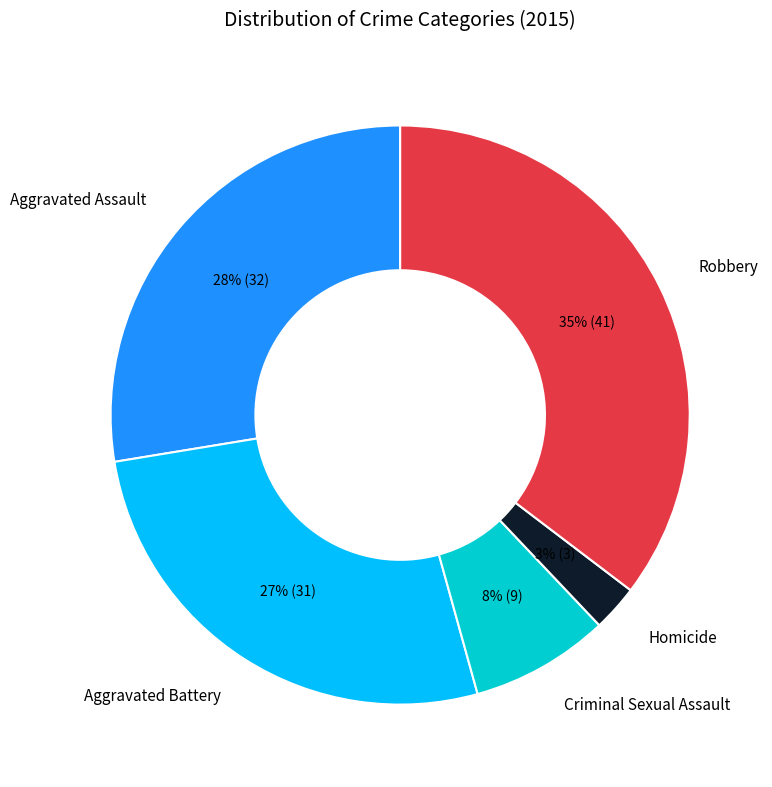

Does Aggravated Assault account for over 50% of the chart?

No